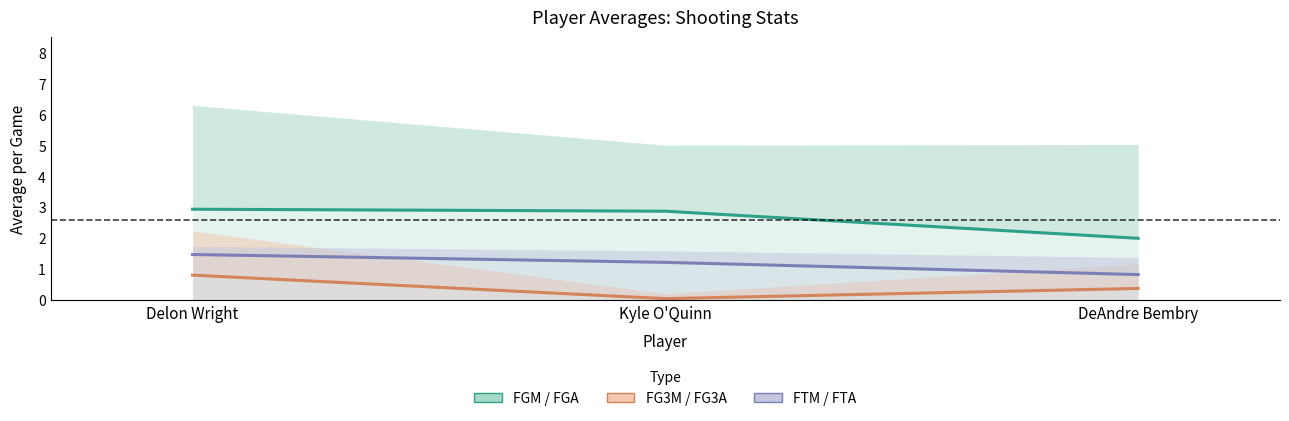

List the series in order of their peak value, highest first.

FGM / FGA, FTM / FTA, FG3M / FG3A